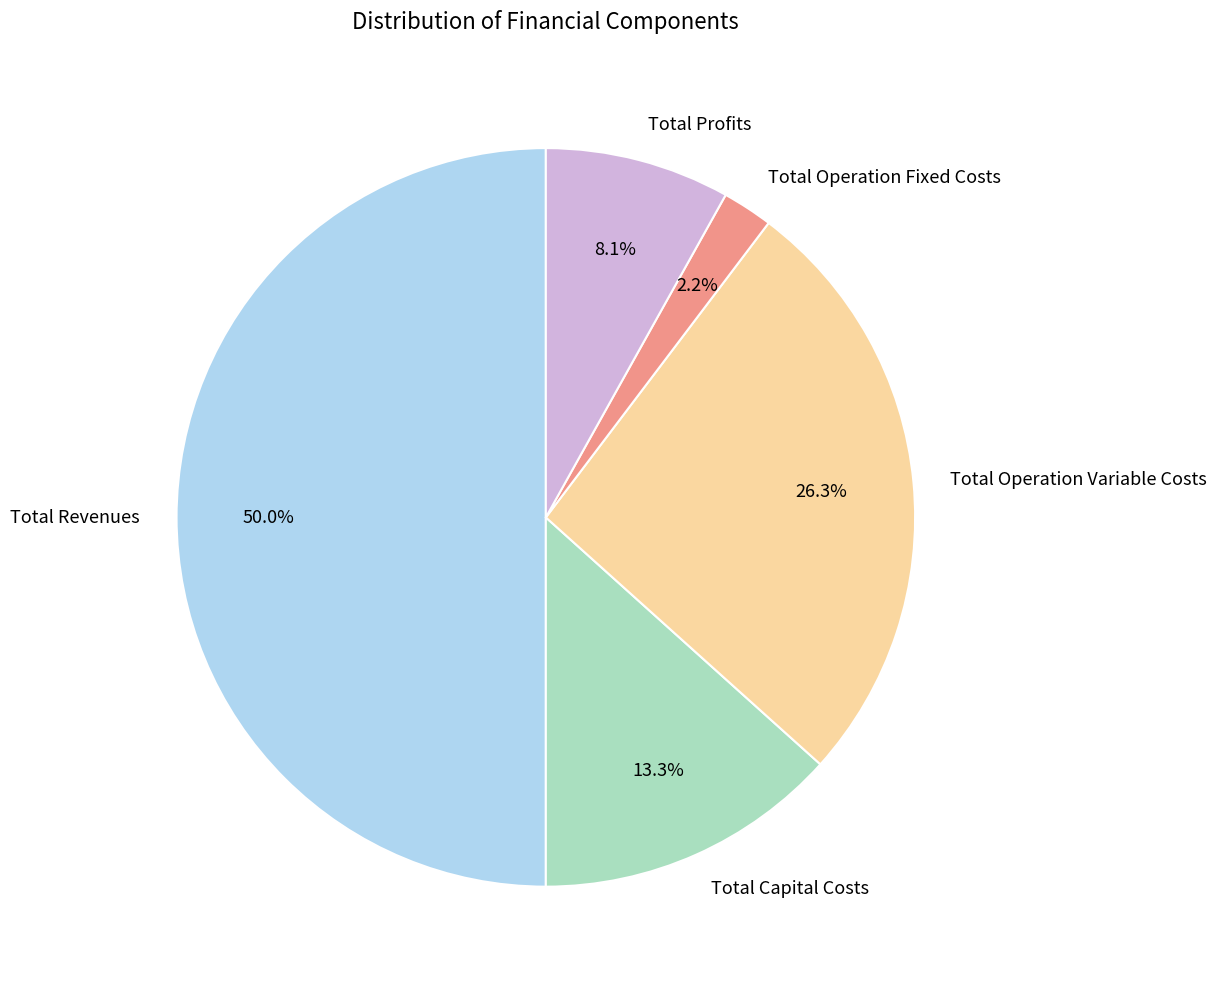

Count the number of slices in the pie.

5